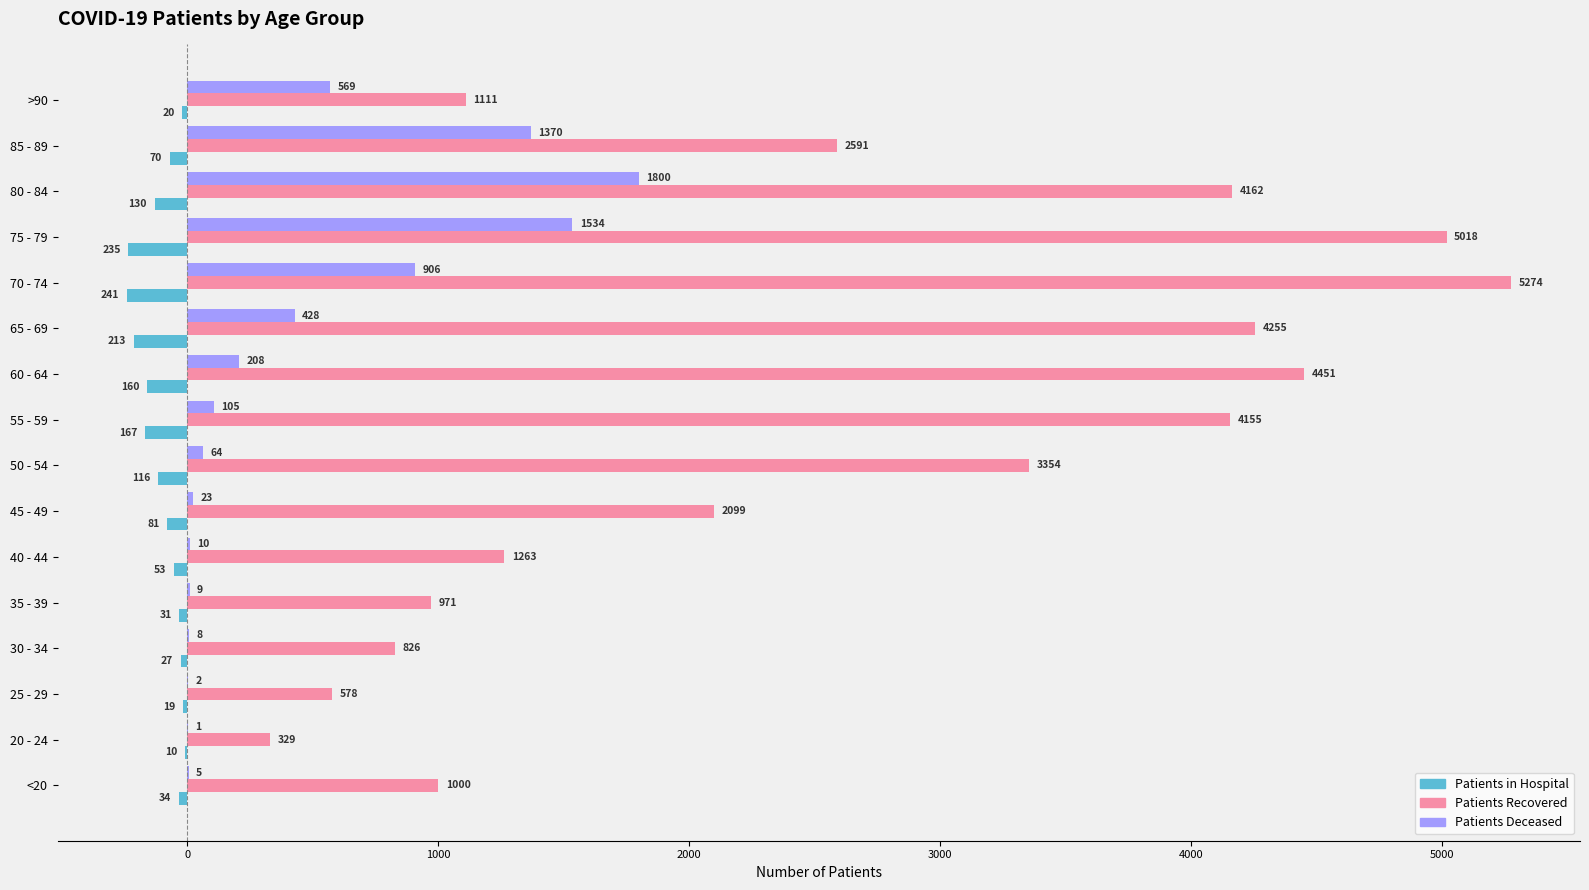

At which category does the chart reach its peak across all series?

70 - 74